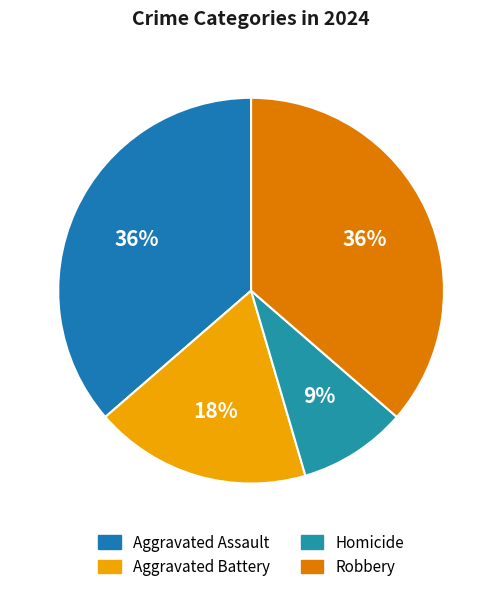

Rank the categories by value from lowest to highest.

Homicide, Aggravated Battery, Aggravated Assault, Robbery